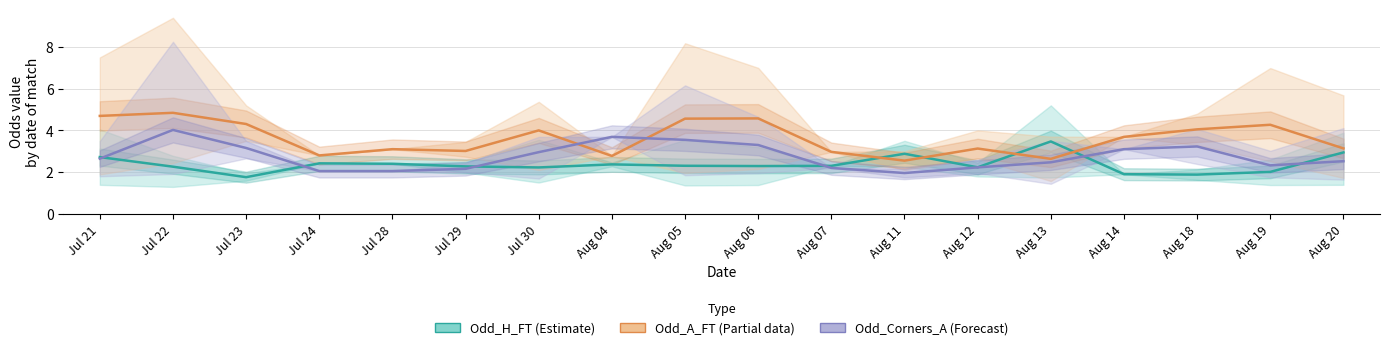

Which series has the largest total across all categories?

Odd_A_FT (Partial)